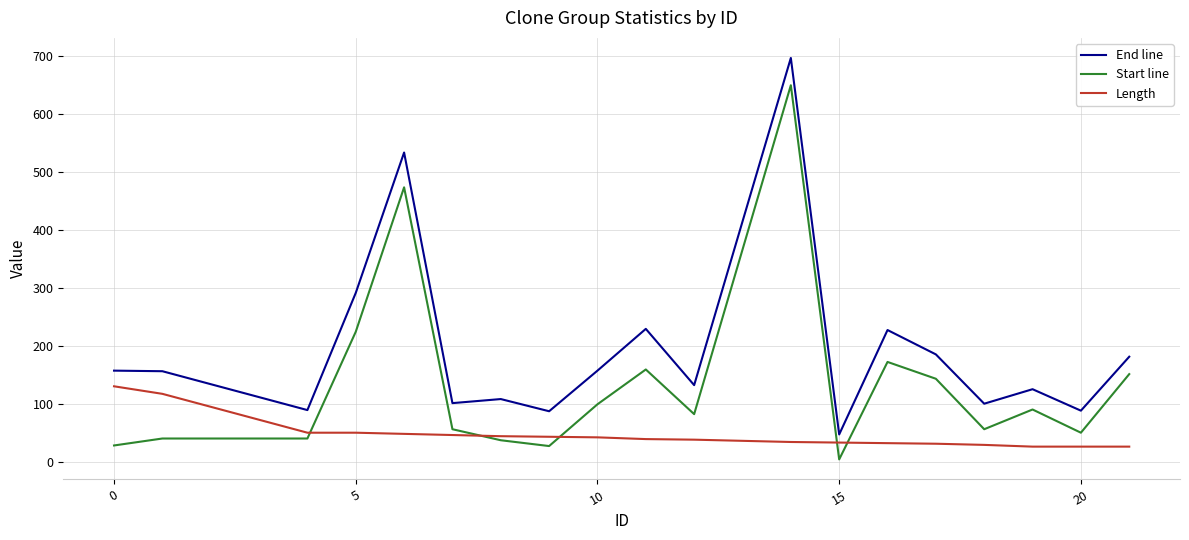

Rank the series by their maximum value, from highest to lowest.

End line, Start line, Length